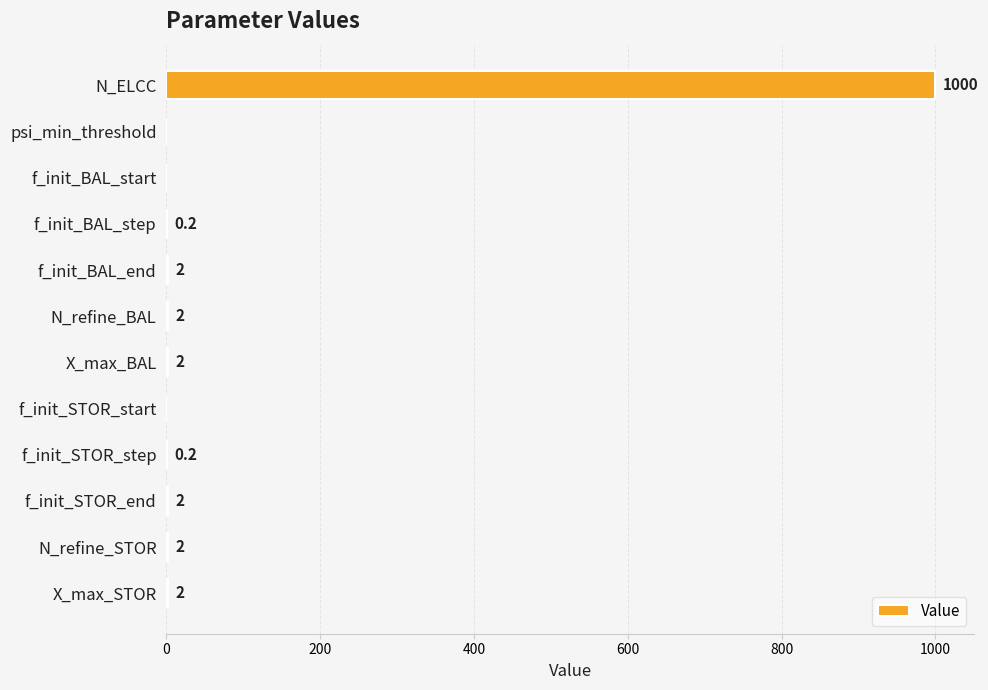

Which has a higher value, X_max_BAL or f_init_STOR_step?

X_max_BAL